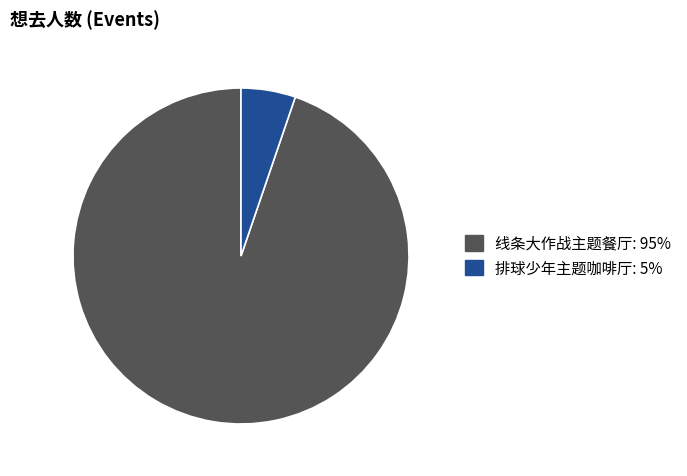

Count the number of slices in the pie.

2